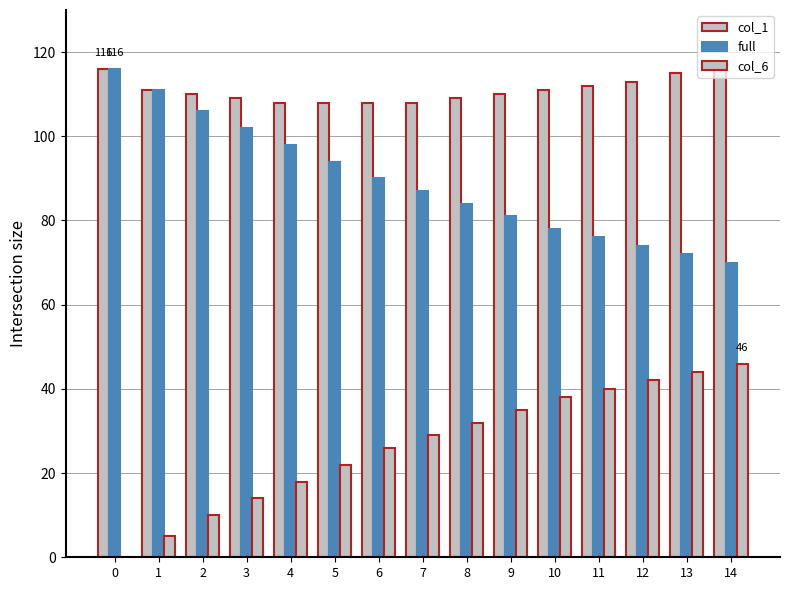

The value of col_1 at 14 is 173. True or false?

False